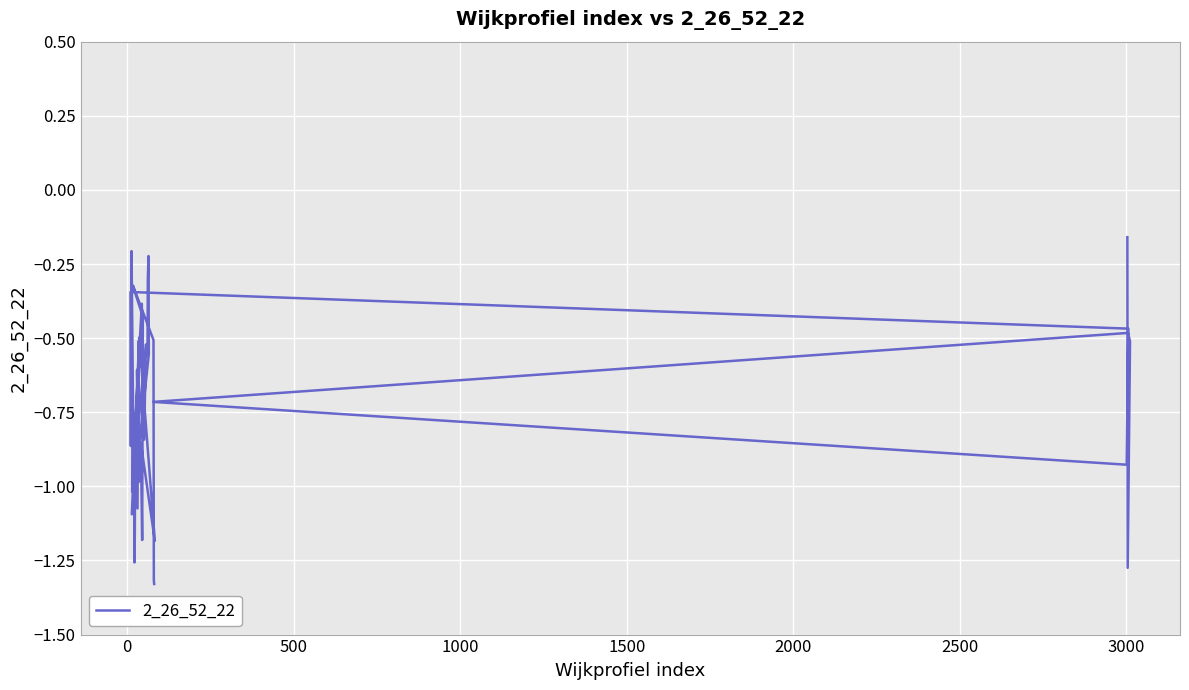

The value at 2500 is -0.5. True or false?

True